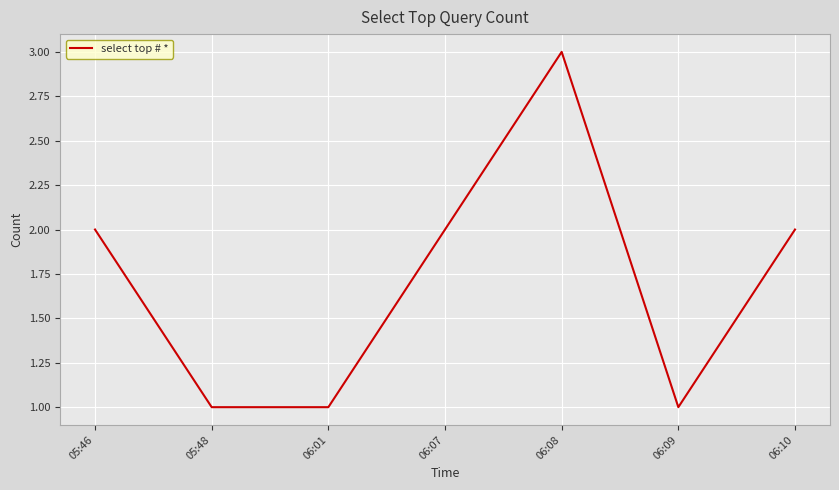

How many lines are shown in the chart?

1